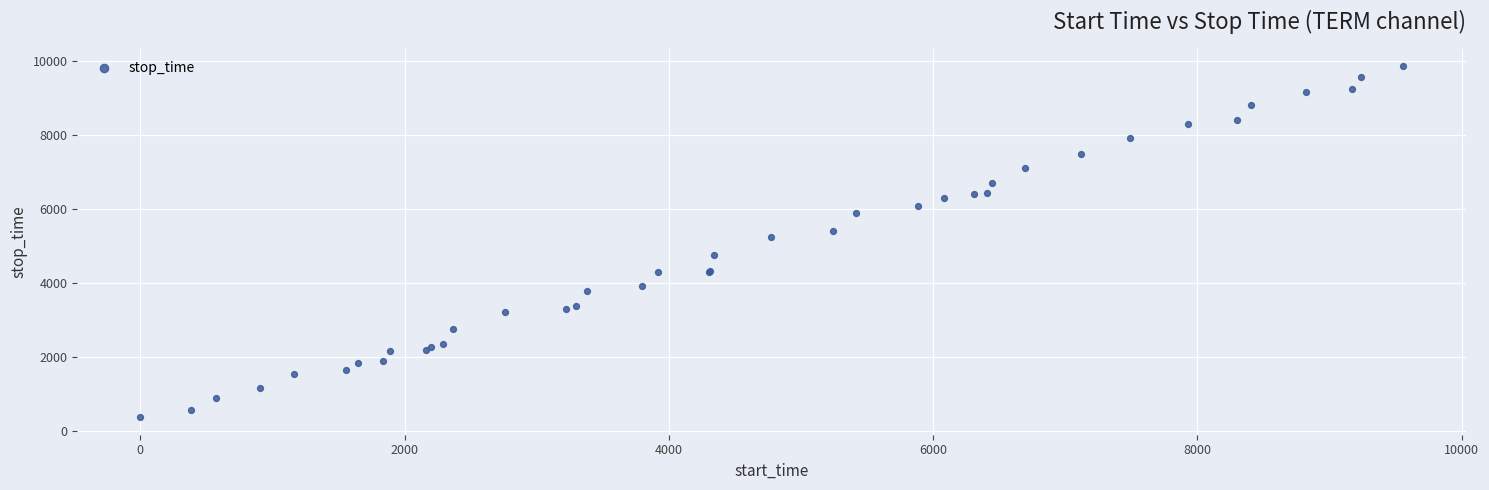

What Y value in the scatter plot is closest to 5121?

5238